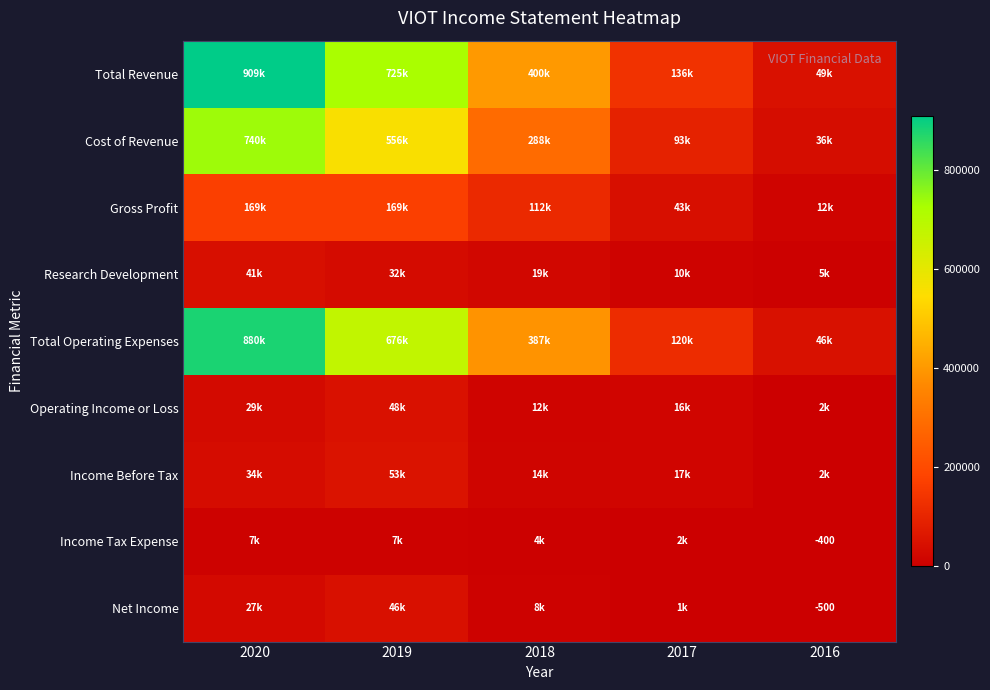

Which has a higher value, 2018 or 2020?

2020